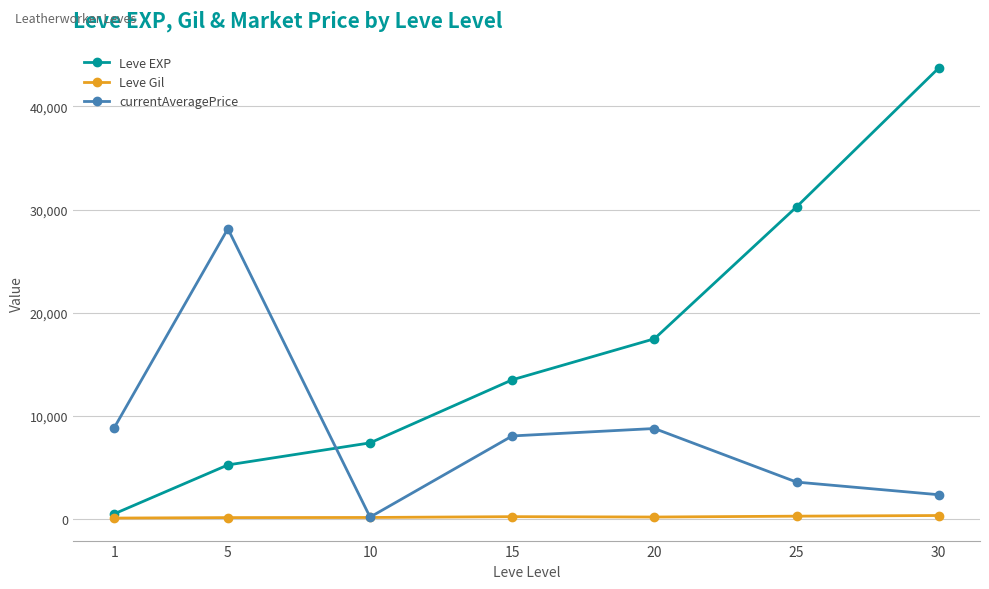

True or false: currentAveragePrice has more than 2 interior local peaks.

False